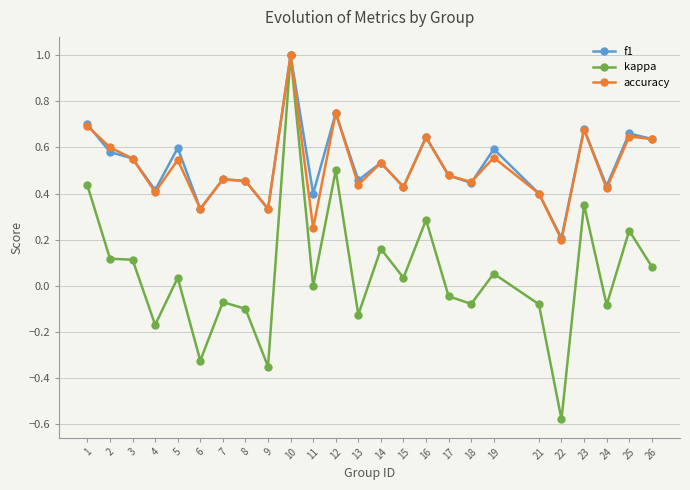

The kappa series shows -0.4 at 22. True or false?

False